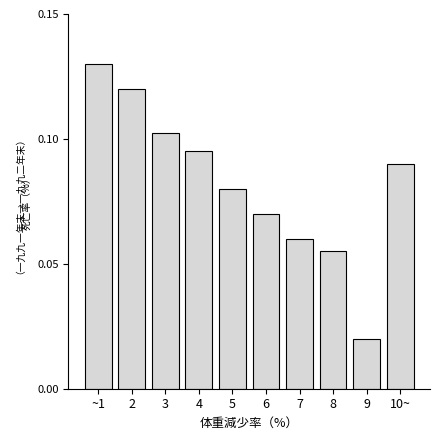

Which category has the highest value across all series?

~1